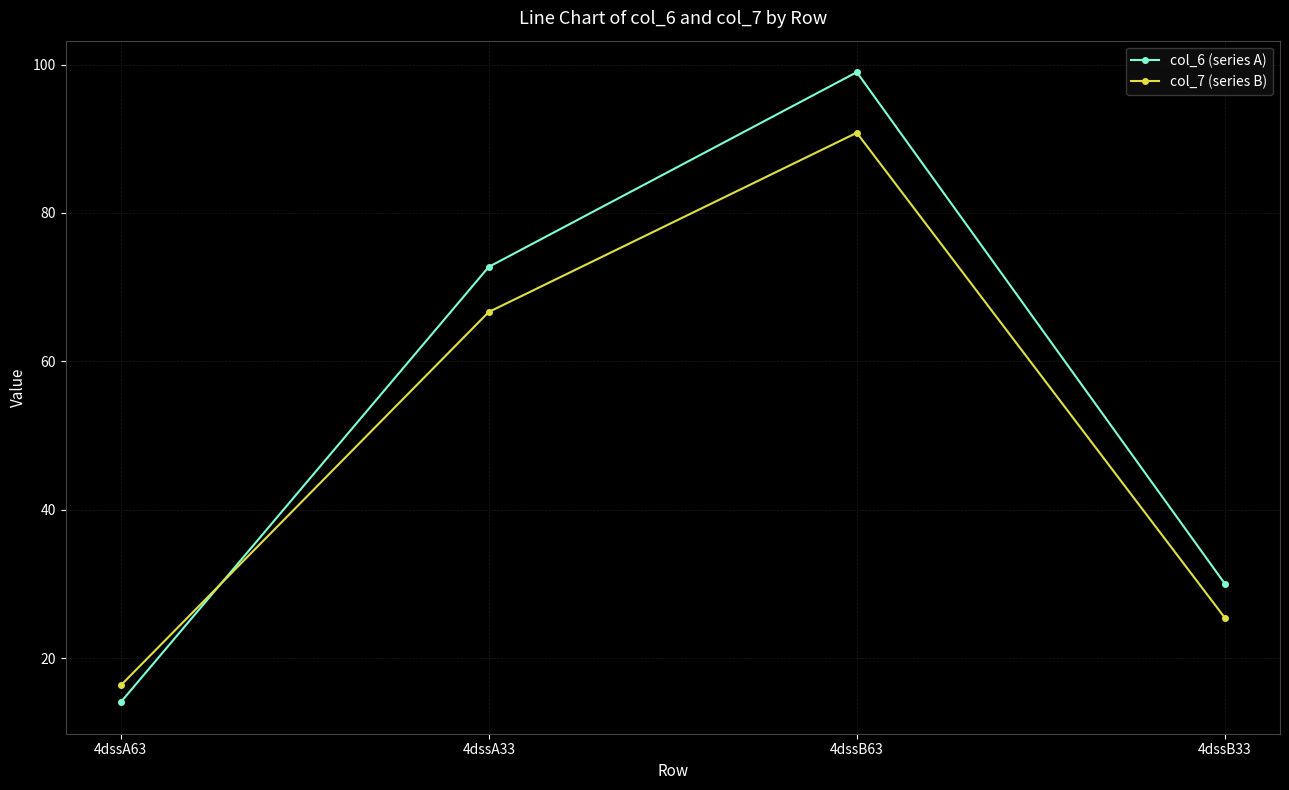

Between 4dssA63 and 4dssB63, which series saw the biggest shift?

col_6 (series A)